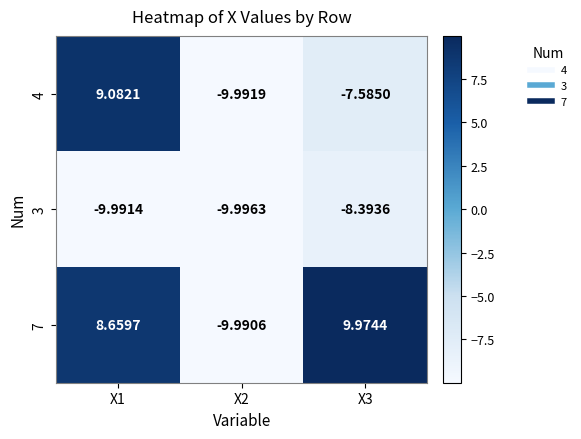

Is the value of 7 at X3 greater than the value of 4 at X2?

Yes